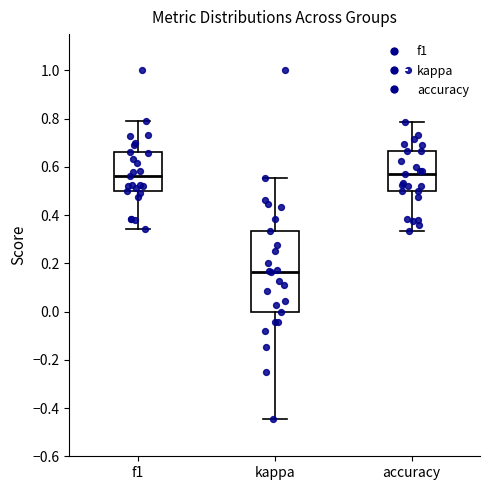

Where does the upper whisker of the box for f1 end on the y-axis? The values are not printed on the chart, so give them approximately, as read against the axis.

0.78